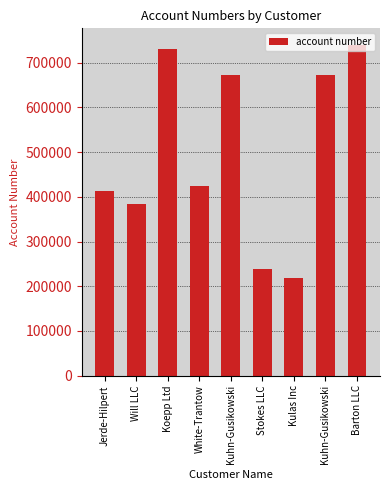

Rank the categories by value from highest to lowest.

Barton LLC, Koepp Ltd, Kuhn-Gusikowski, Kuhn-Gusikowski, White-Trantow, Jerde-Hilpert, Will LLC, Stokes LLC, Kulas Inc